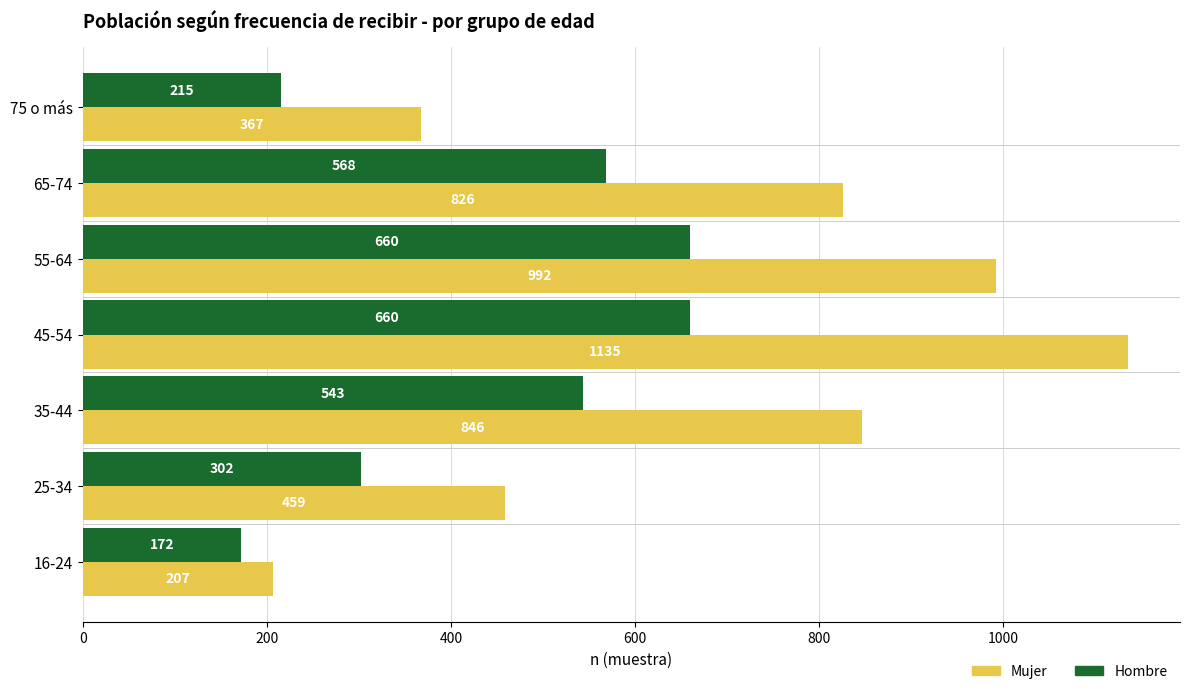

What is the minimum value shown in the chart?

172